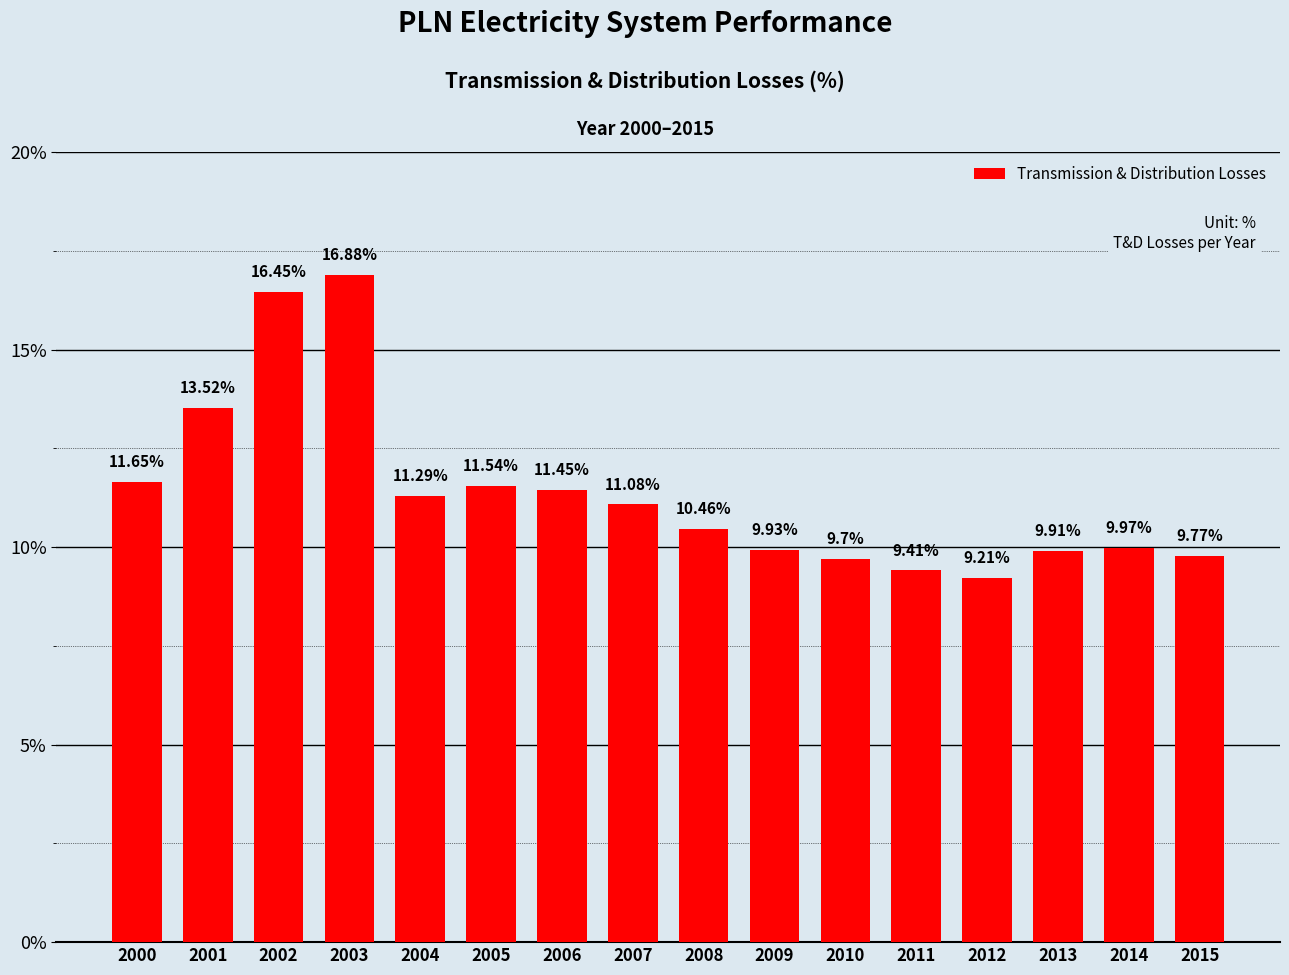

What is the value of the 13th bar from the left?

9.2